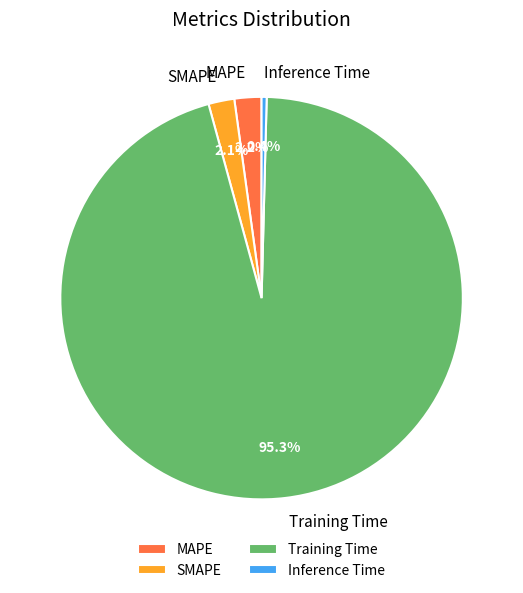

Is there any slice that represents more than half of the pie?

Yes